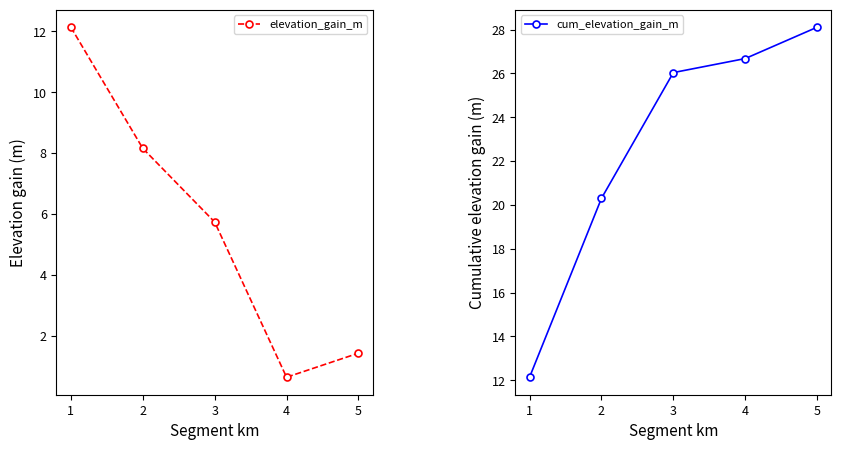

Reading left to right, what are all the values shown in this chart?

elevation_gain_m: 1=12.1	2=8.2	3=5.7	4=0.6	5=1.4
cum_elevation_gain_m: 1=12.1	2=20.3	3=26.0	4=26.7	5=28.1